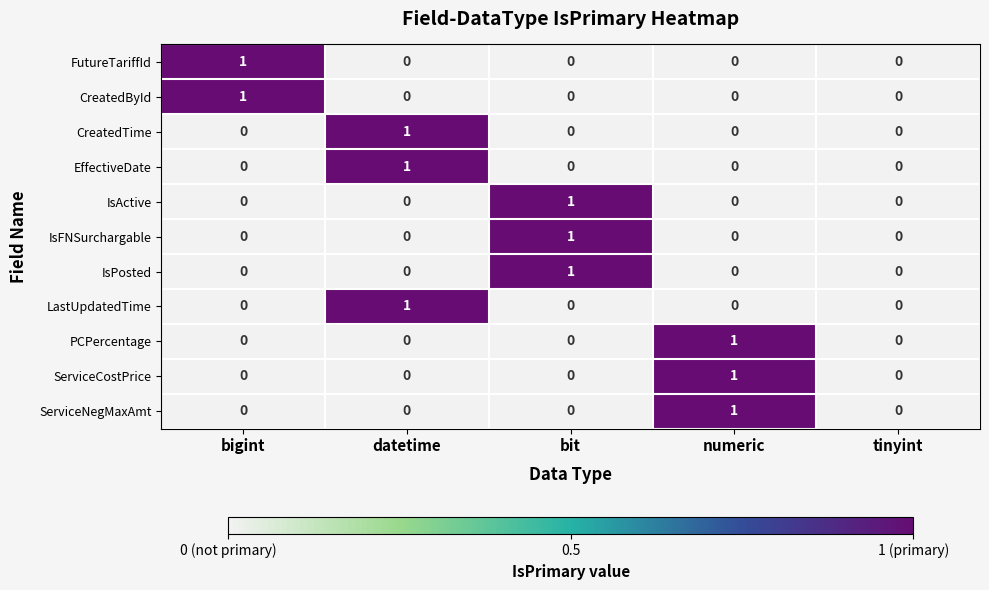

The value of LastUpdatedTime at datetime is 1. True or false?

True